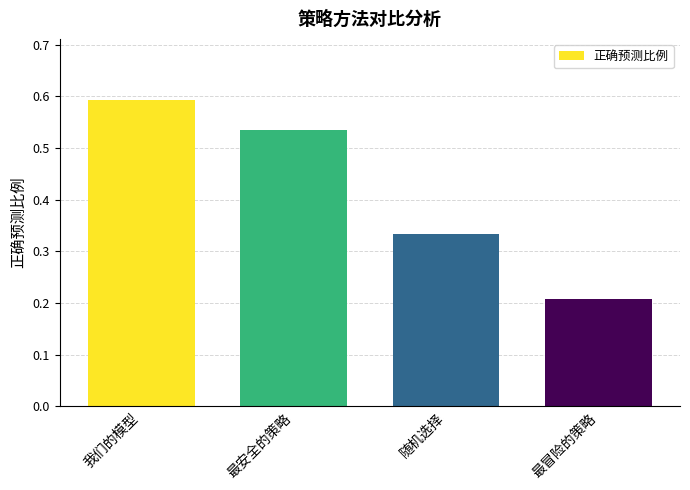

What is the difference between the maximum and minimum values?

0.4